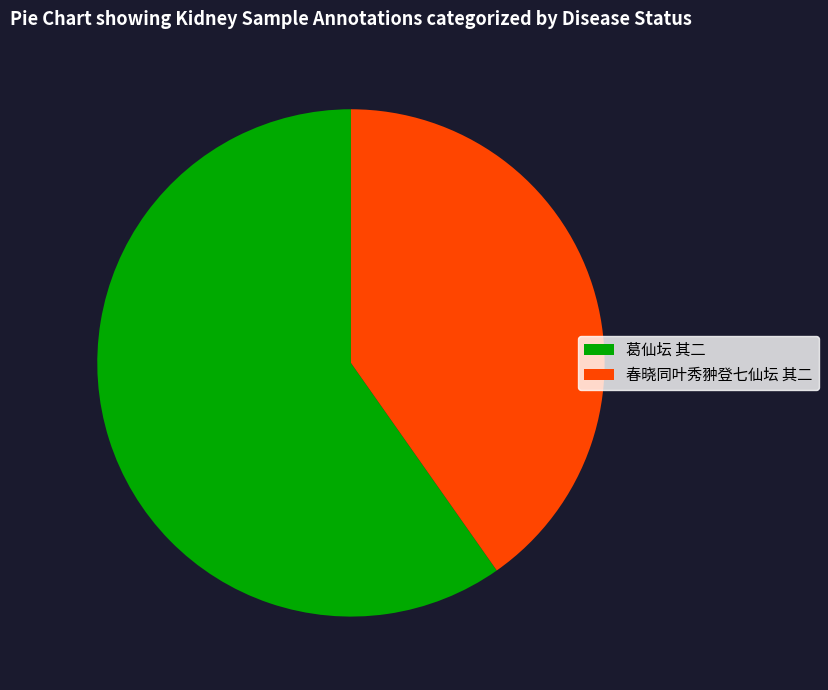

Which slice represents more than half of the pie?

葛仙坛 其二